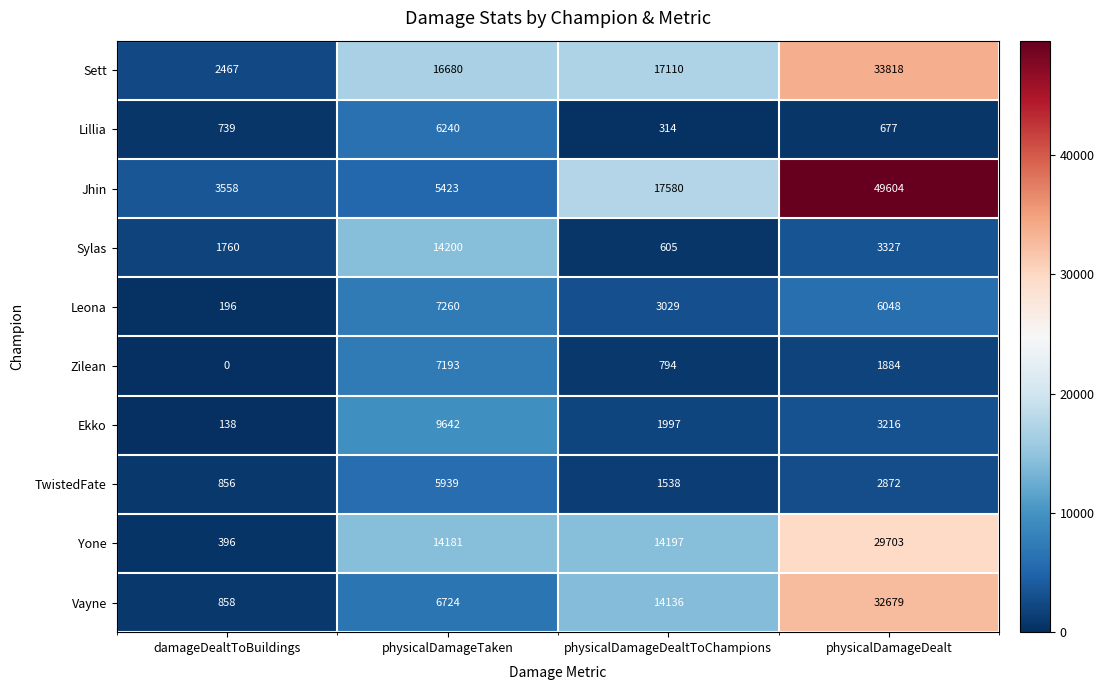

What is the difference between the Vayne values at damageDealtToBuildings and physicalDamageDealtToChampions?

13278